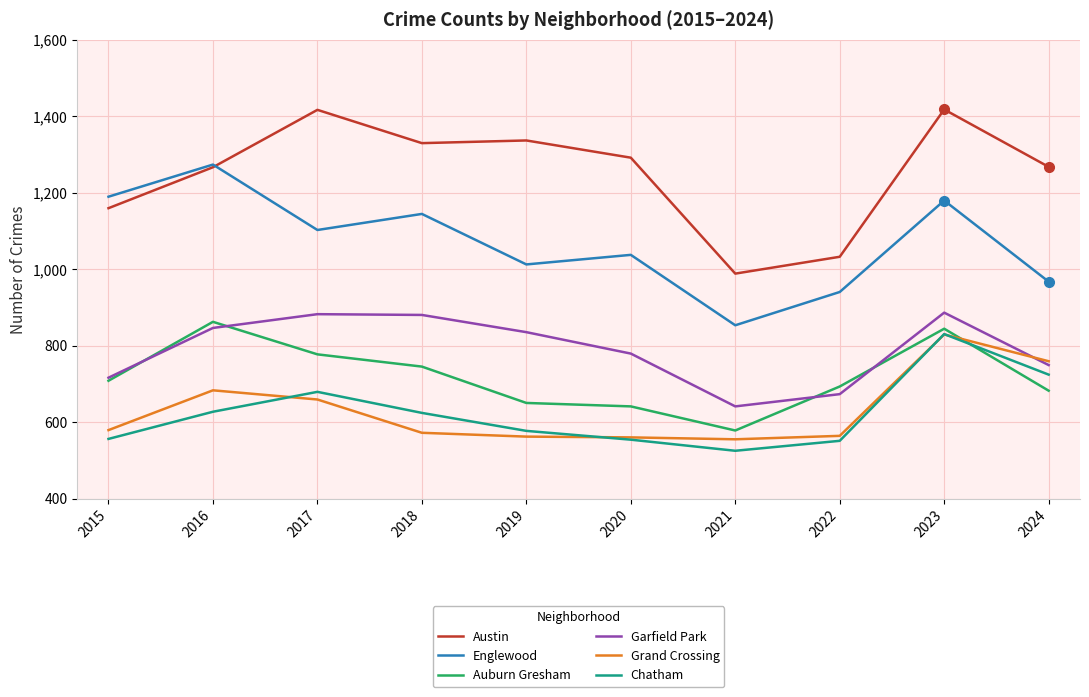

What is the minimum value shown in the chart?

526